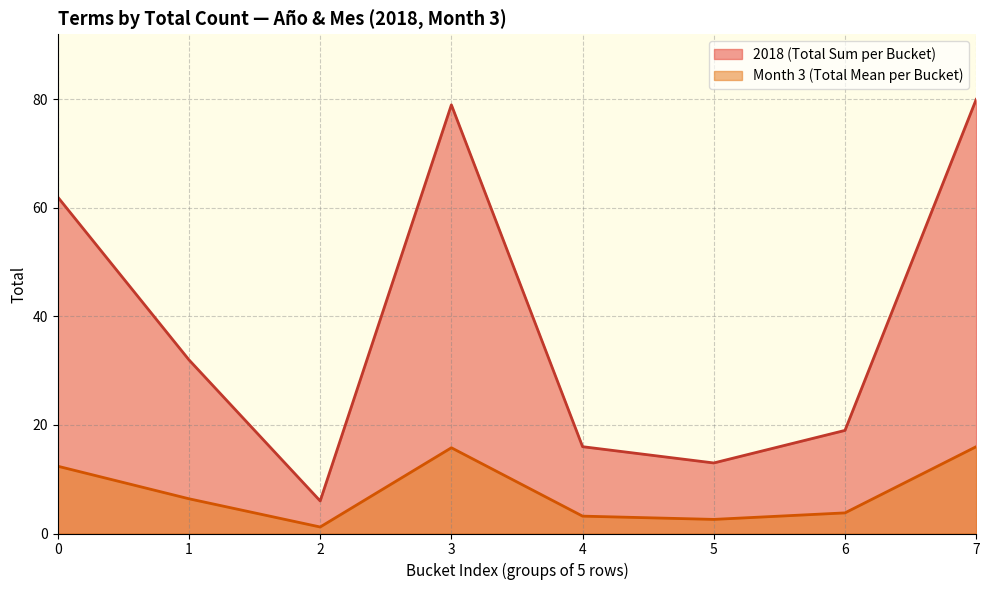

True or false: Month_3 and 2018 intersect in this chart.

False